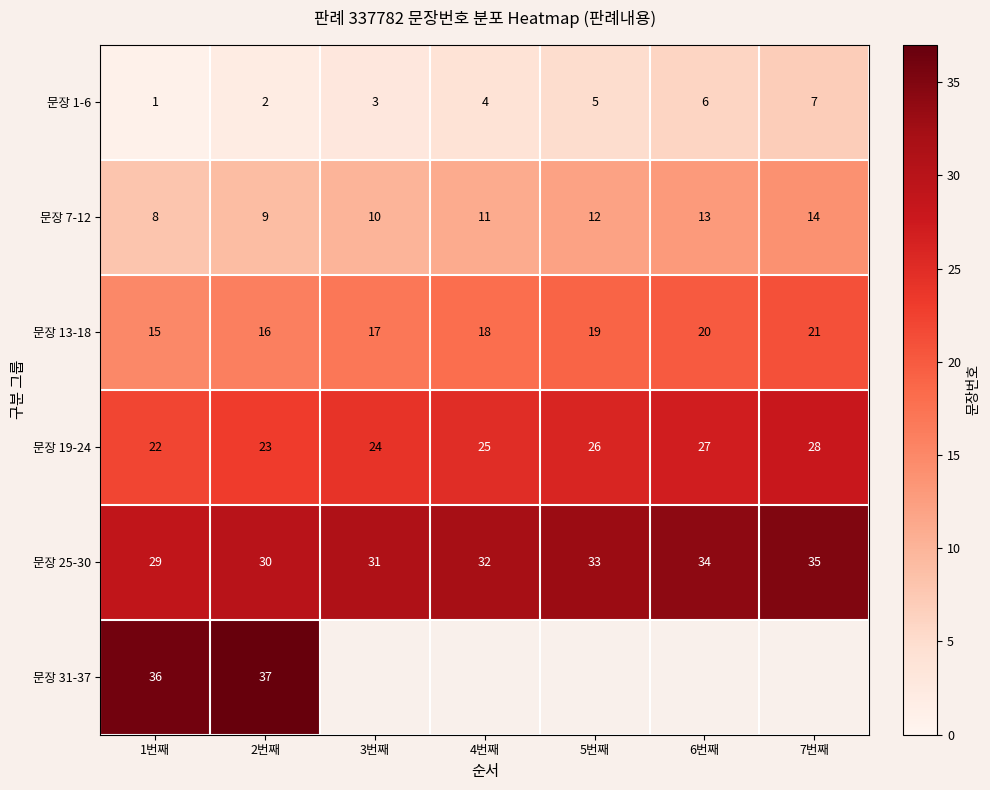

Which category has the lowest value in the 문장 13-18 series?

1번째